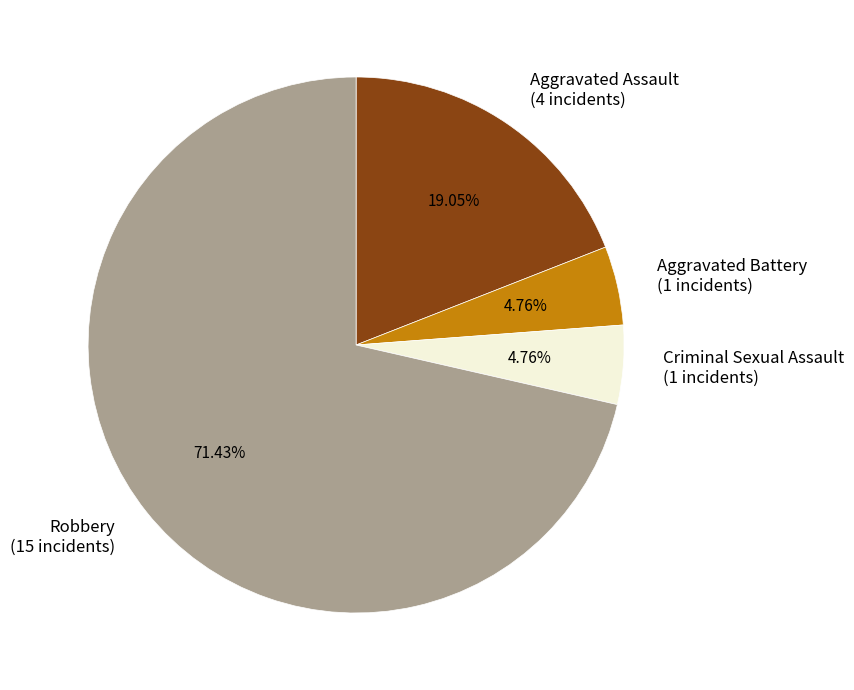

Which has a higher value, Aggravated Battery (1 incidents) or Robbery (15 incidents)?

Robbery (15 incidents)